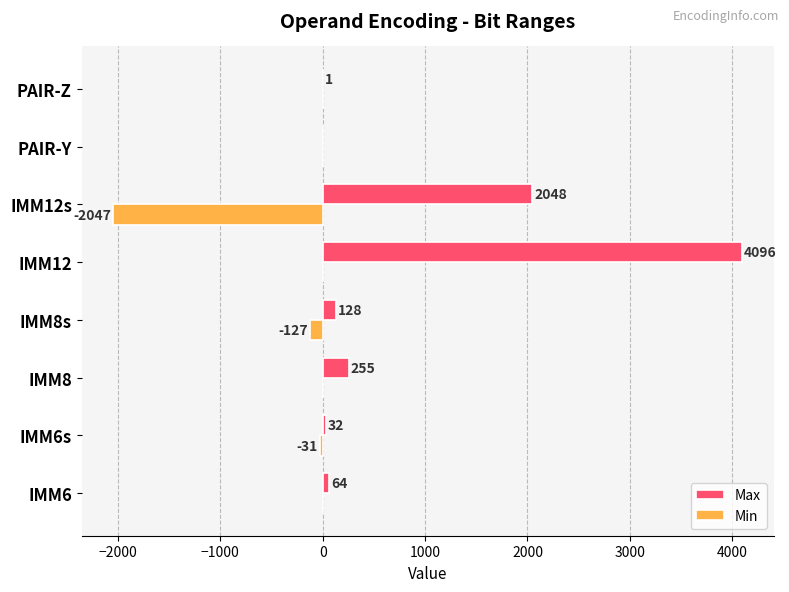

What is the maximum value shown in the chart?

4096